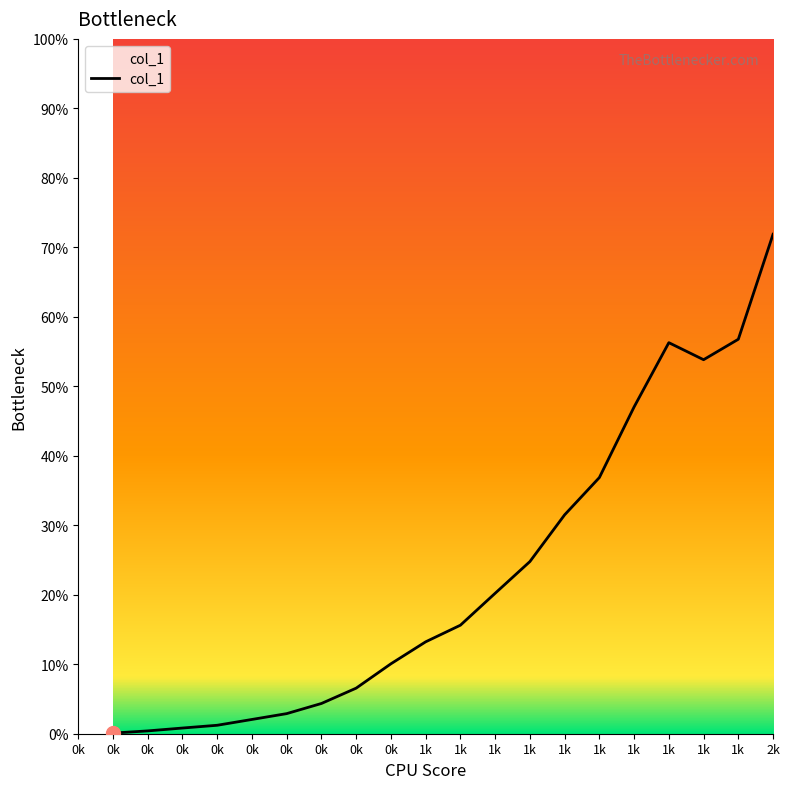

At which label is the value closest to 35?

1k